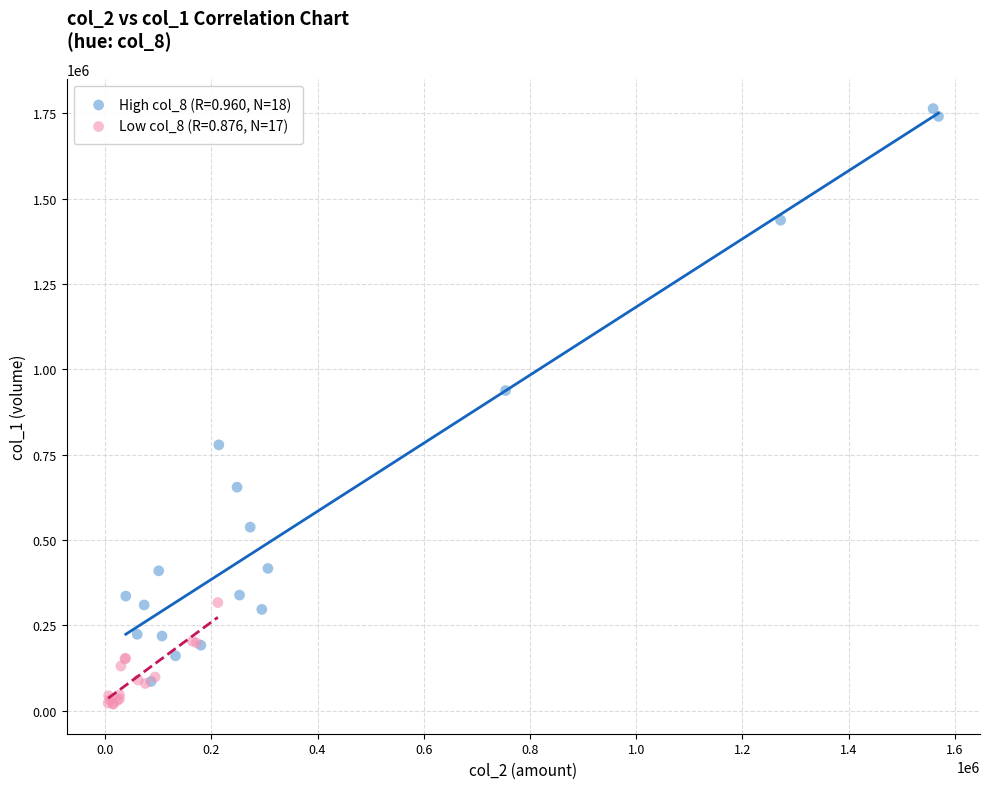

Which series contains the lowest Y value?

Low col_8 (R=0.876, N=17)